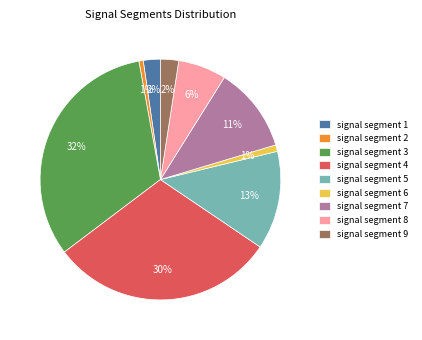

How many segments does this pie chart have?

9